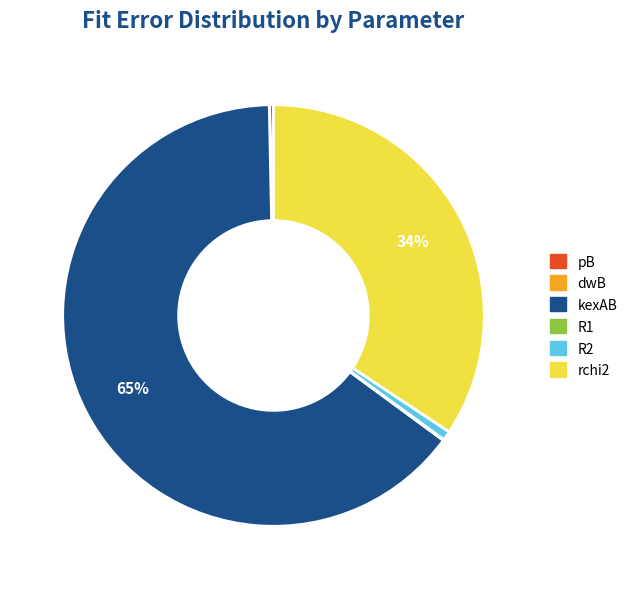

What is the largest slice in the pie chart?

kexAB